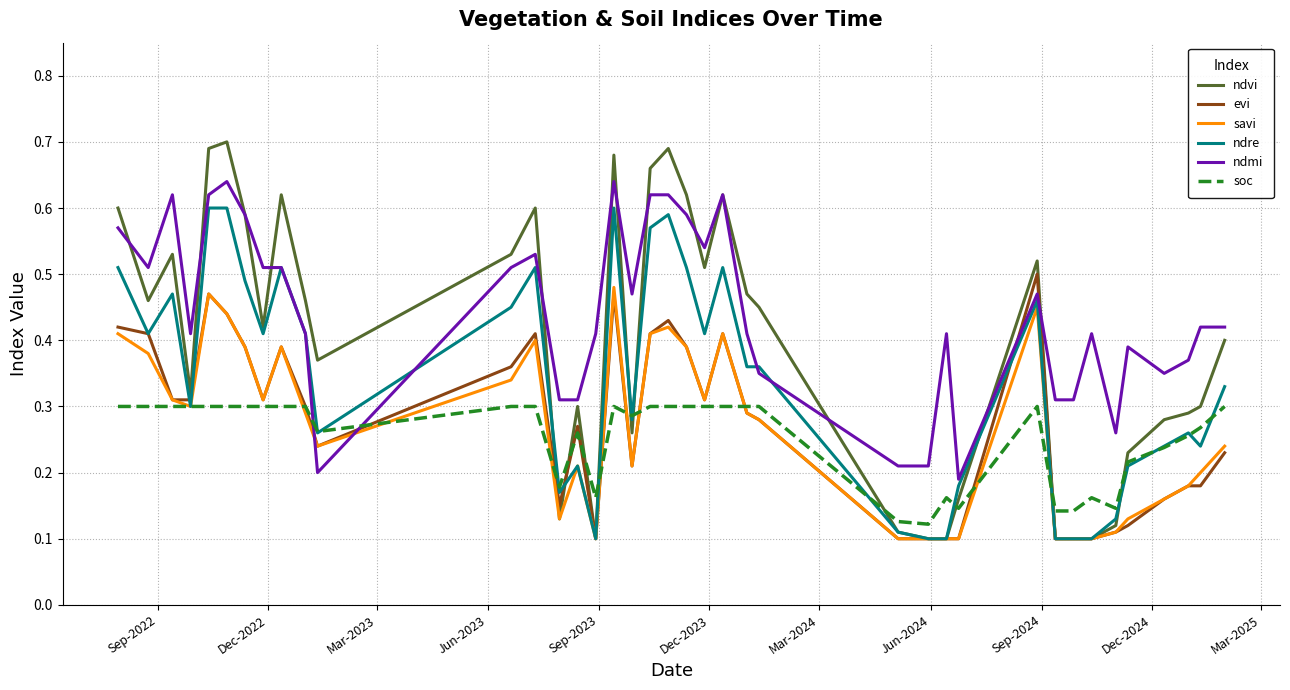

Which series has the largest total across all categories?

ndmi